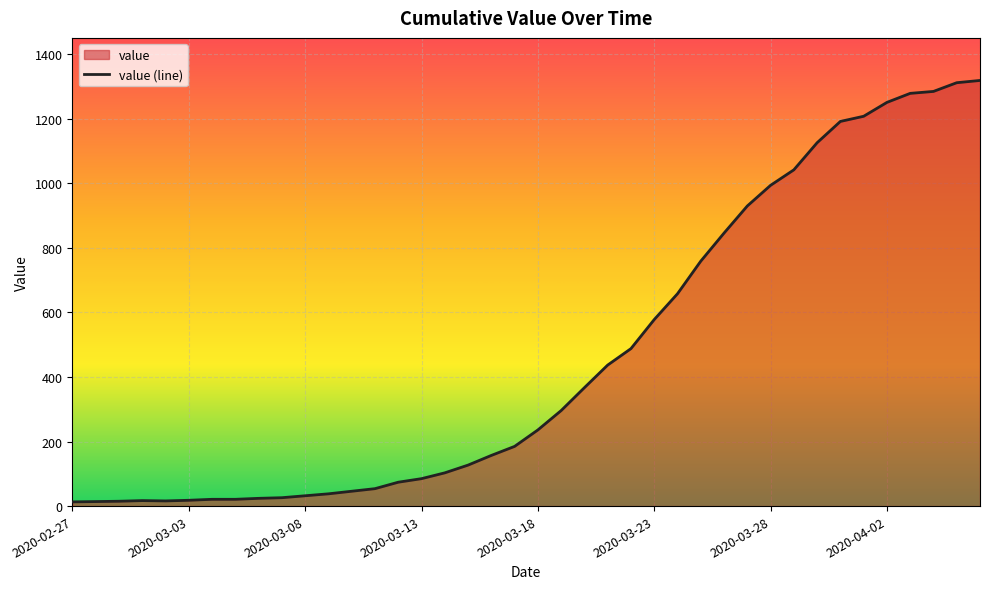

At which category does the data reach its first local peak?

2020-03-01